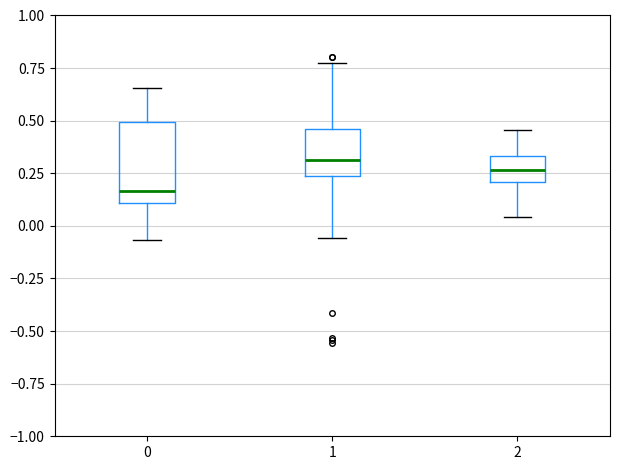

Which box is the tallest, from its lower edge to its upper edge?

0